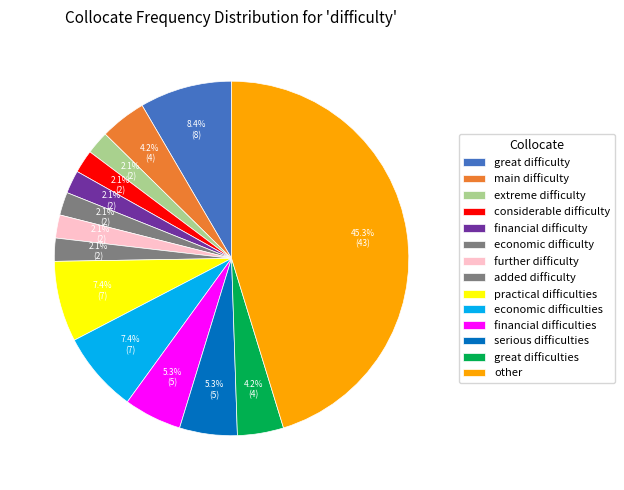

True or false: great difficulties accounts for 17% of the total.

False